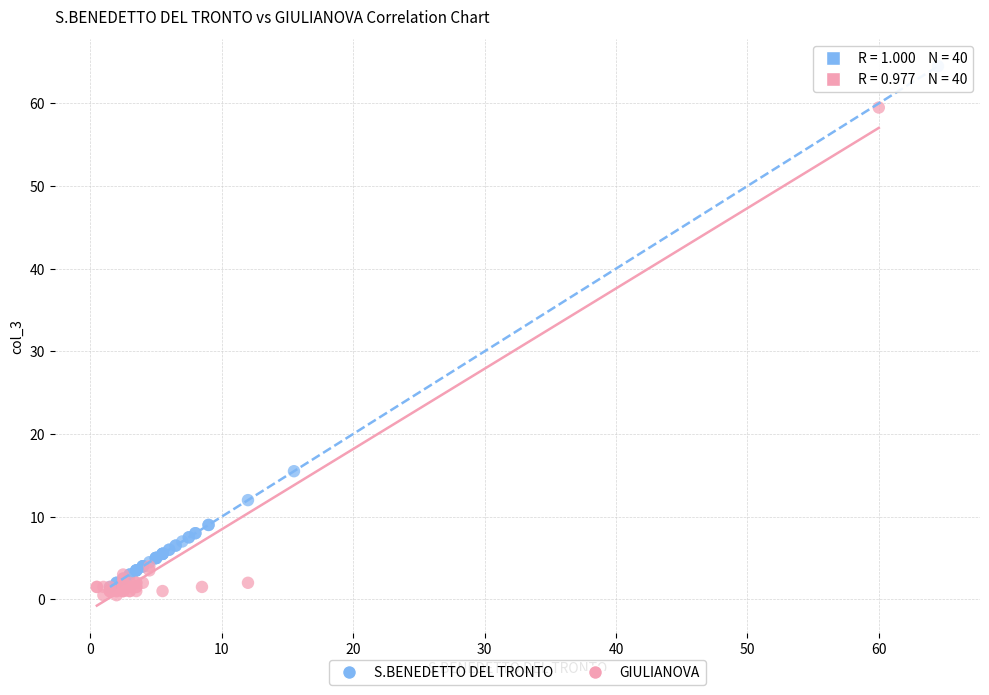

What are all the series names shown in the legend?

S.BENEDETTO DEL TRONTO, GIULIANOVA